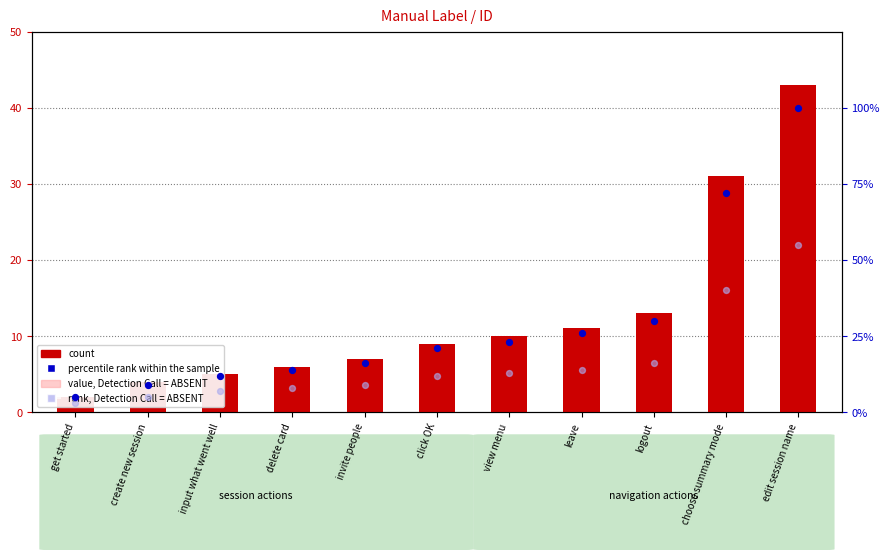

Which series contains the highest Y value?

percentile rank within the sample